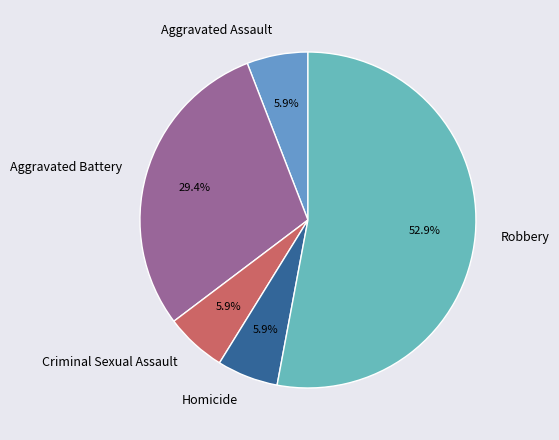

Approximately how many times larger is the value at Robbery compared to Criminal Sexual Assault?

9.0